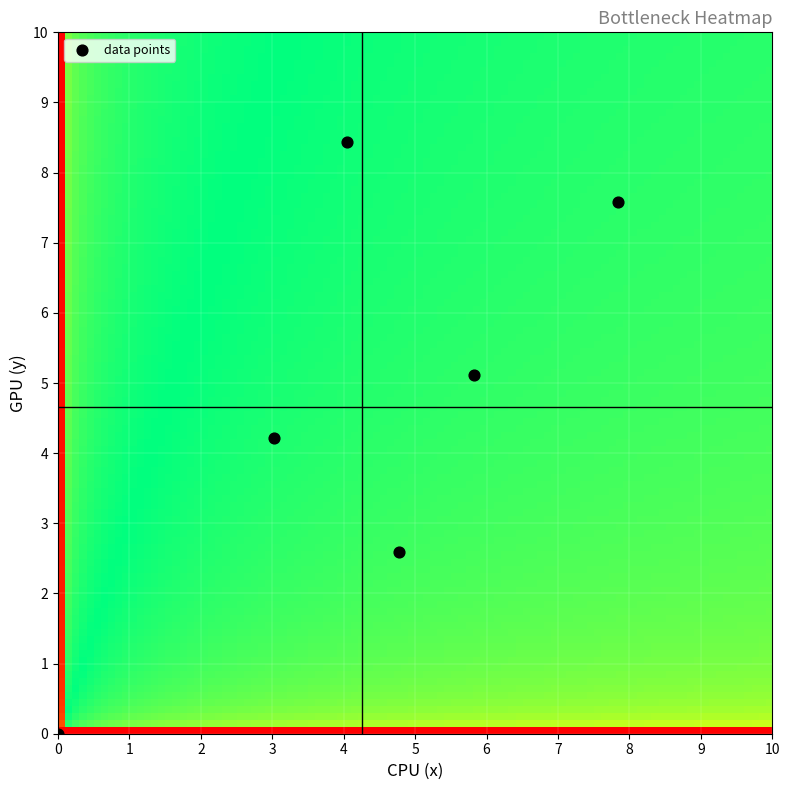

List the coordinates of all points as (X, Y) pairs, reading left to right.

(0.0, 0.0)  (3.0, 4.2)  (4.0, 8.4)  (4.8, 2.6)  (5.8, 5.1)  (7.8, 7.6)